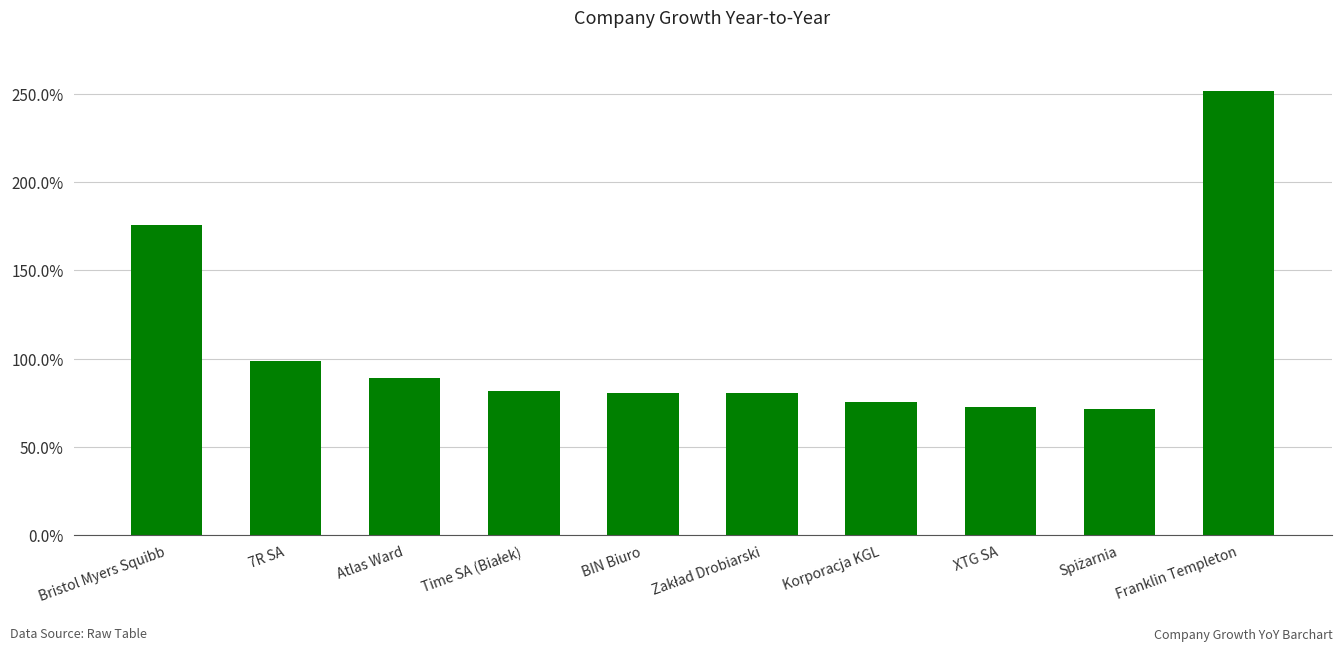

What is the smallest value displayed?

71.6